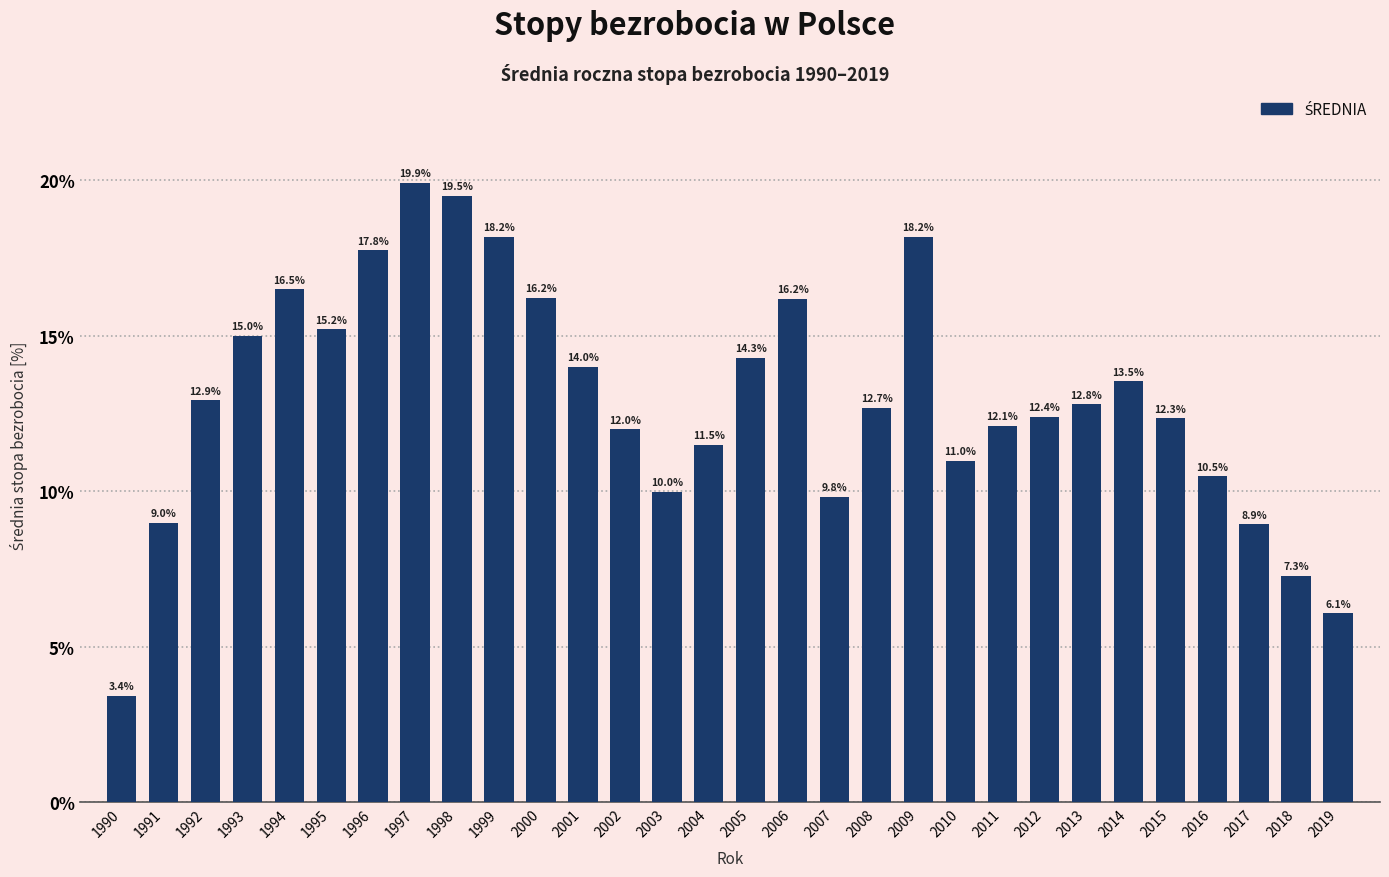

What is the change in value from 1990 to 2004?

+8.1